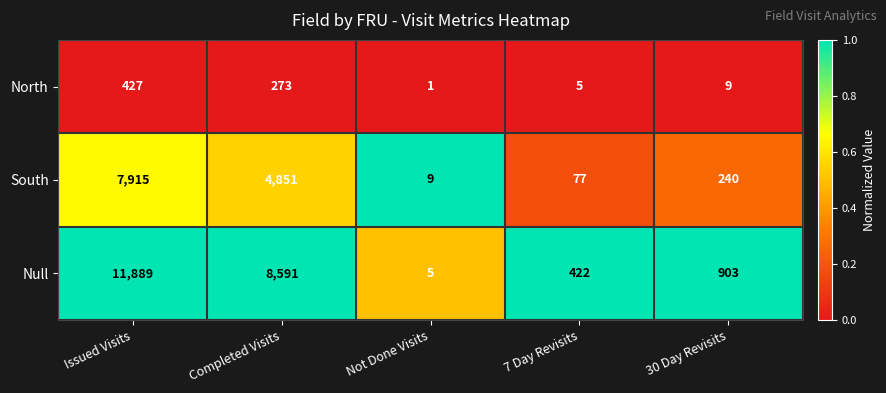

List the series in order of their peak value, highest first.

Null, South, North